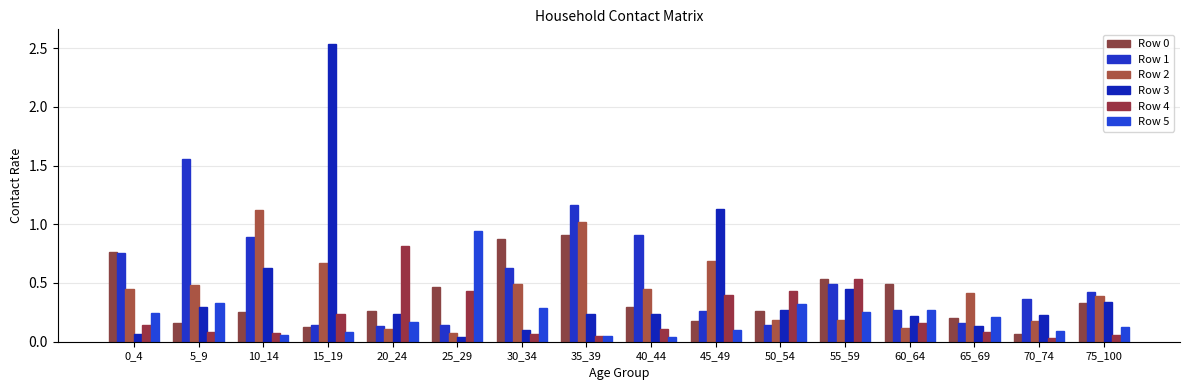

Which category has the lowest value across all series?

70_74